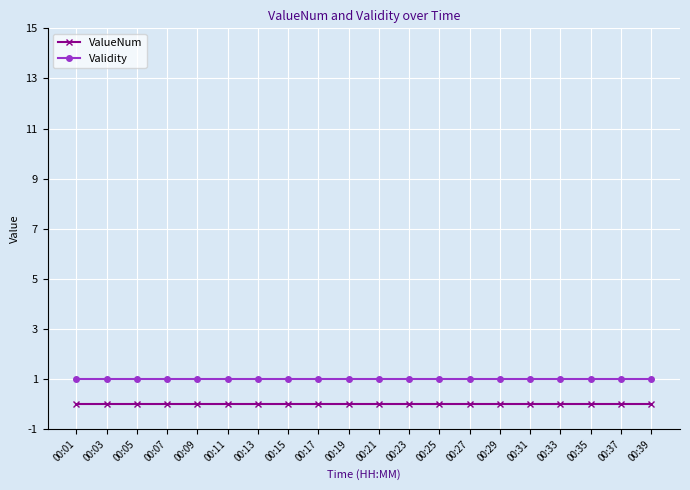

At how many categories does at least one series exceed 0?

20